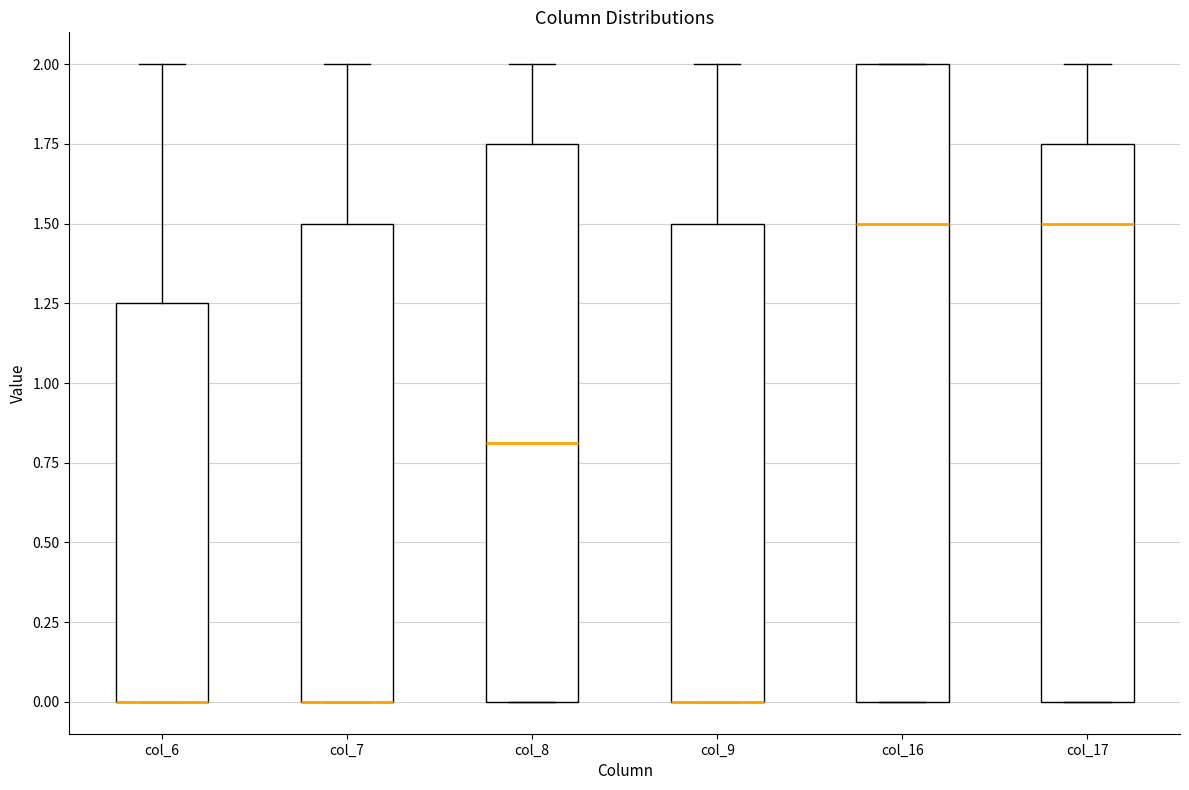

Reading left to right, read every box against the y-axis: the position of its median line, the range the box covers, and the ends of its whiskers. The values are not printed on the chart, so give them approximately, as read against the axis.

col_6: median 0.00 (drawn on the box's lower edge), box 0.00 to 1.25, whiskers 0.00 to 2.00
col_7: median 0.00 (drawn on the box's lower edge), box 0.00 to 1.50, whiskers 0.00 to 2.00
col_8: median 0.80, box 0.00 to 1.75, whiskers 0.00 to 2.00
col_9: median 0.00 (drawn on the box's lower edge), box 0.00 to 1.50, whiskers 0.00 to 2.00
col_16: median 1.50, box 0.00 to 2.00, whiskers 0.00 to 2.00
col_17: median 1.50, box 0.00 to 1.75, whiskers 0.00 to 2.00